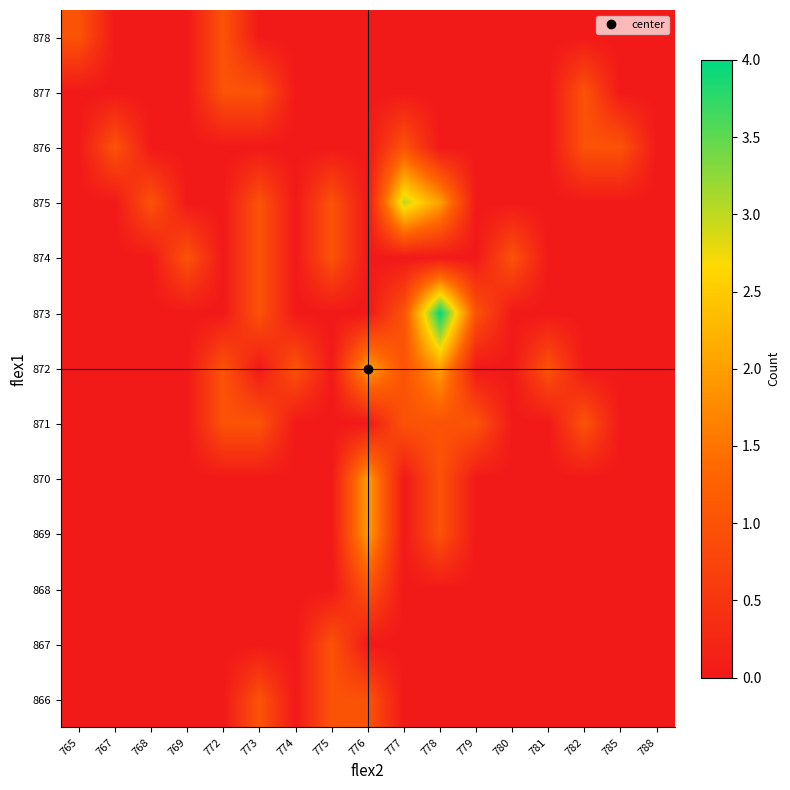

At which category is the sum across all series the highest?

778